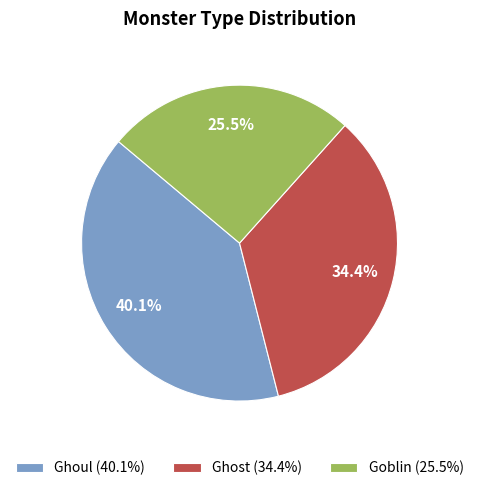

Which slice is the smallest?

Goblin